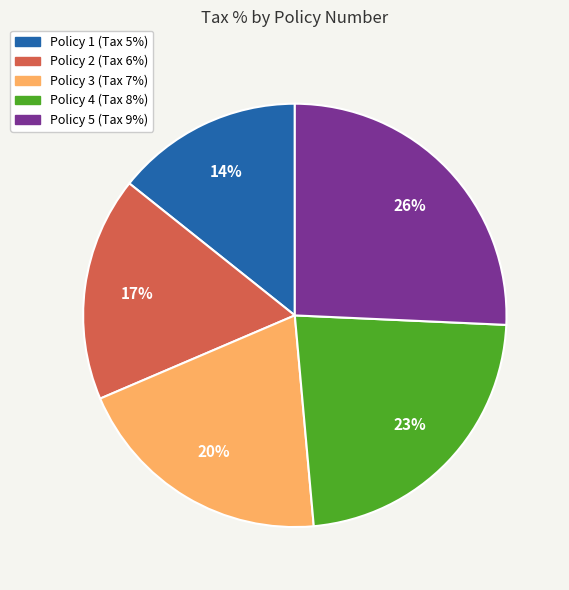

Does any single category account for the majority?

No